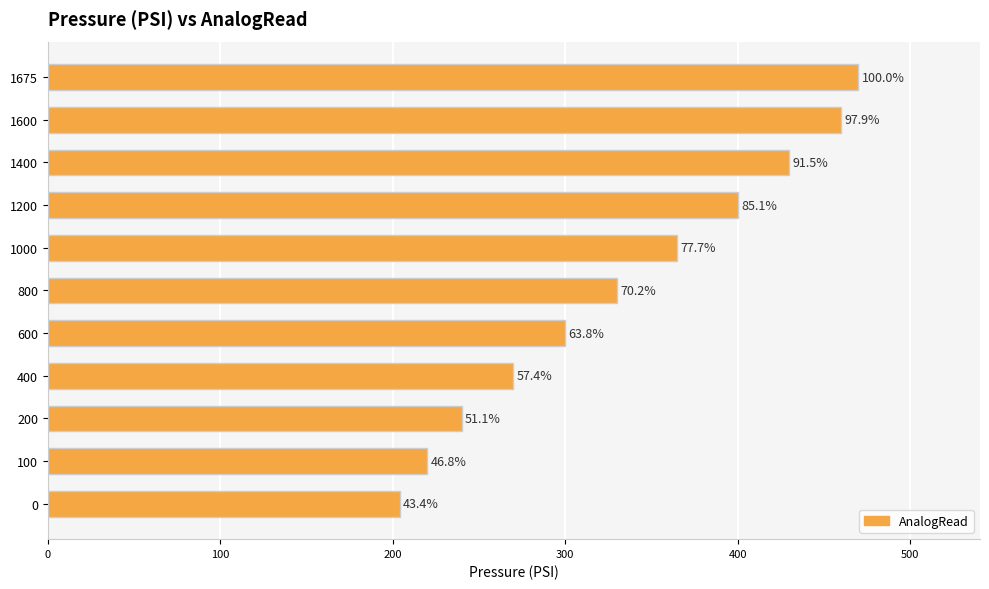

Are the bars horizontal?

Yes